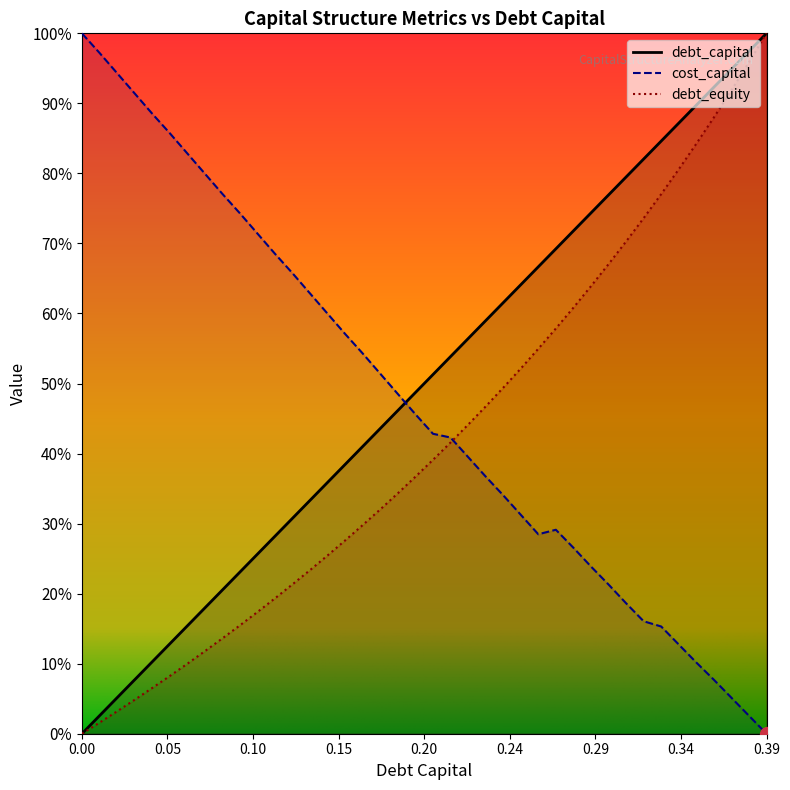

Which series has the largest total across all categories?

debt_capital